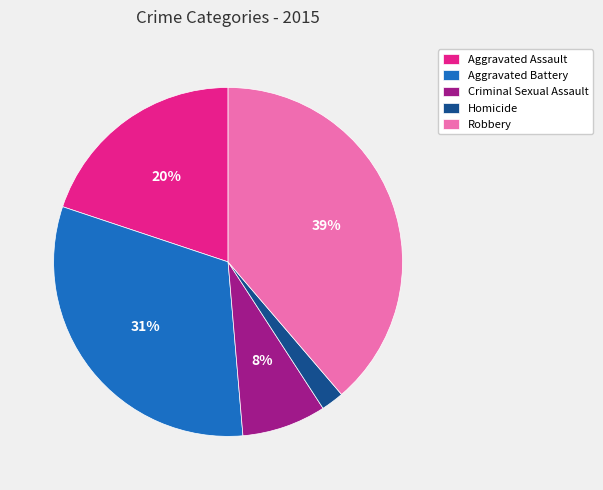

Which has a higher value, Criminal Sexual Assault or Aggravated Assault?

Aggravated Assault